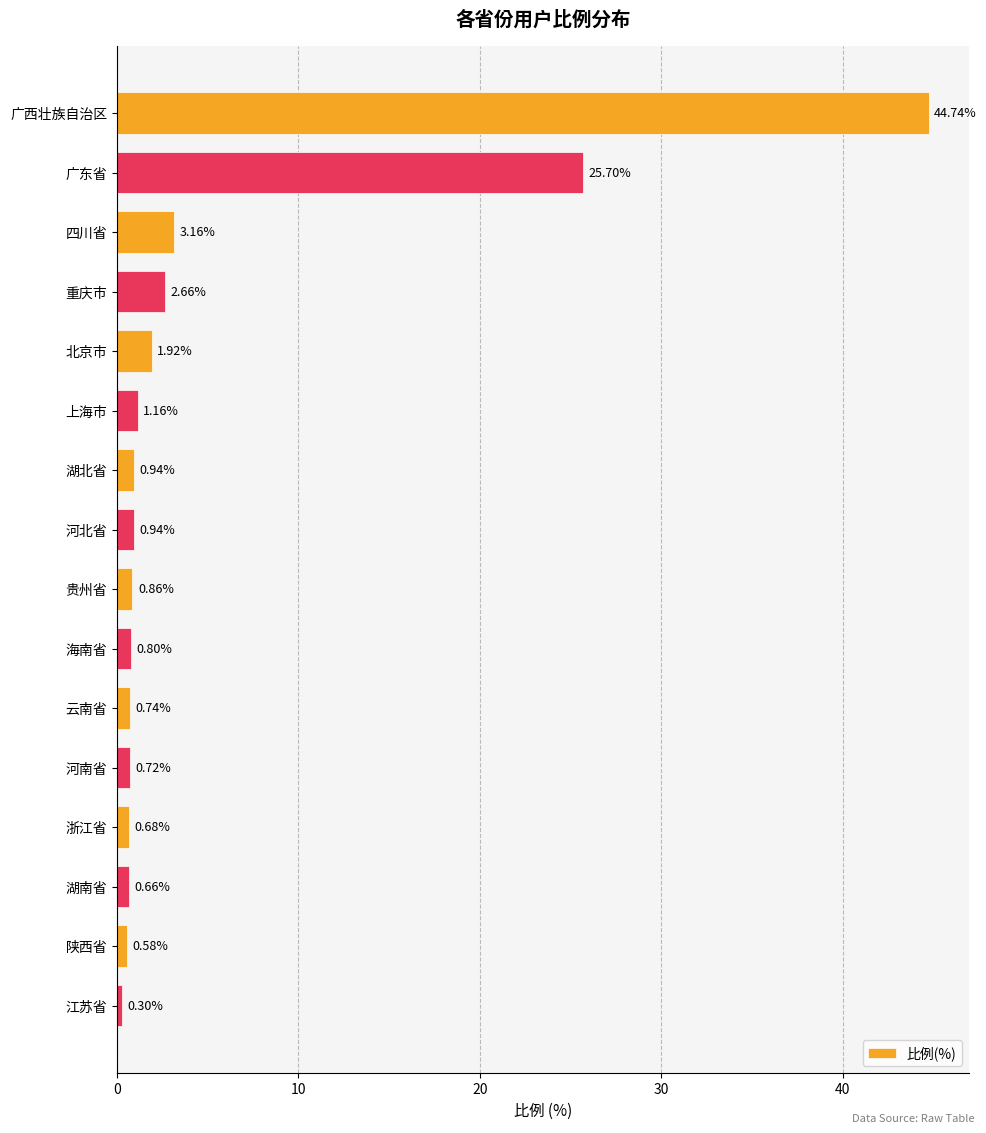

Which category has the lowest value across all series?

江苏省